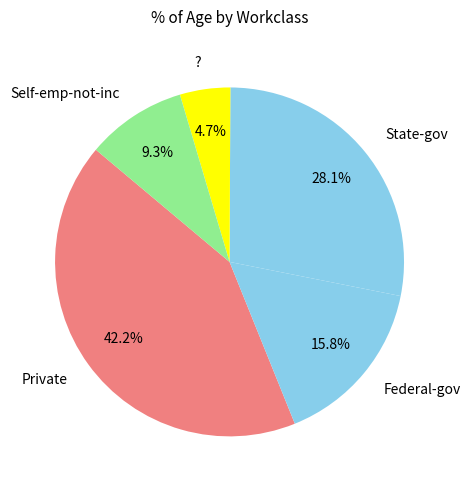

How much of the chart is everything except ??

95.3%